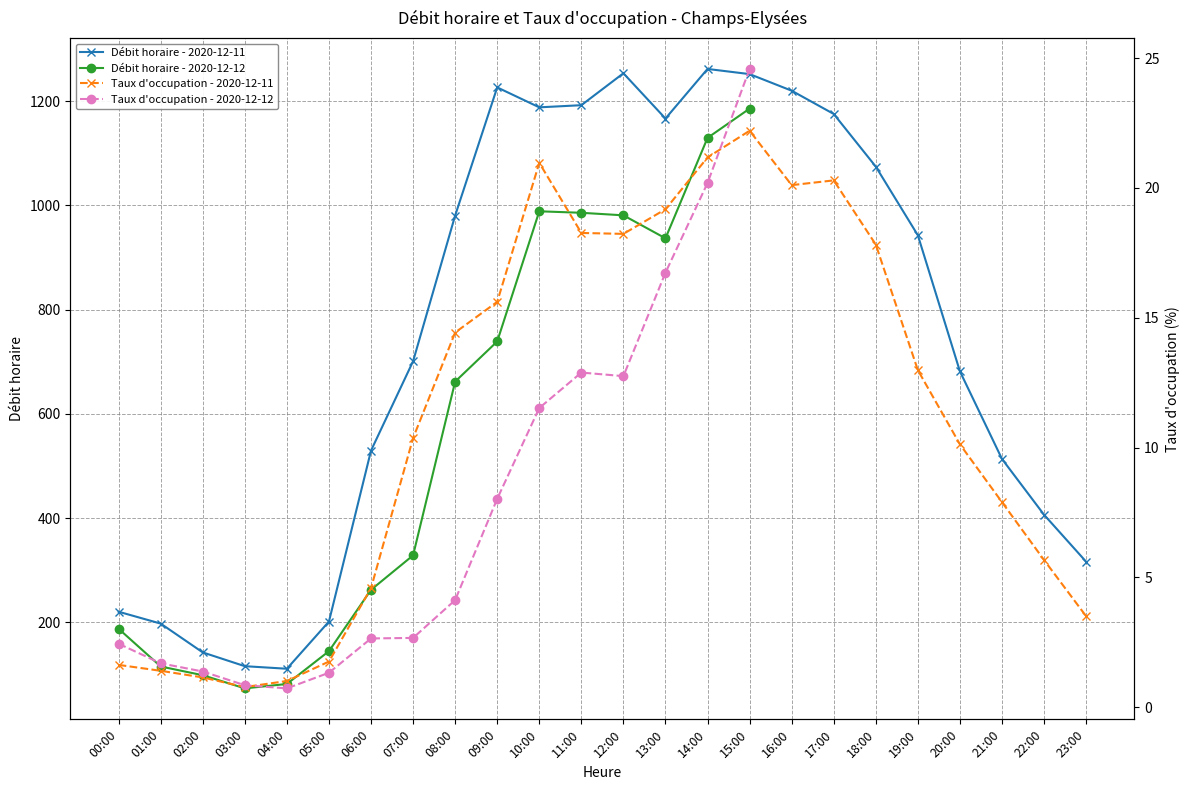

True or false: Taux d occupation - Champs-Elysées and Débit horaire - Champs-Elysées intersect in this chart.

False